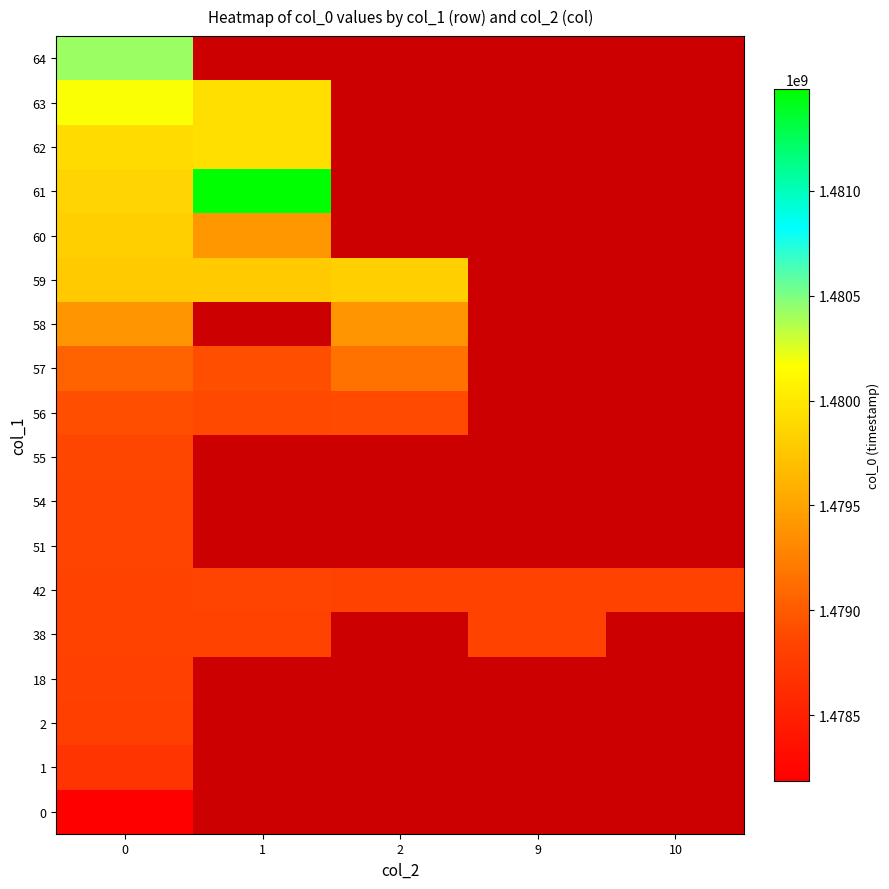

Rank the series by their maximum value, from highest to lowest.

61, 64, 63, 62, 59, 60, 58, 57, 56, 55, 54, 51, 42, 38, 18, 2, 1, 0